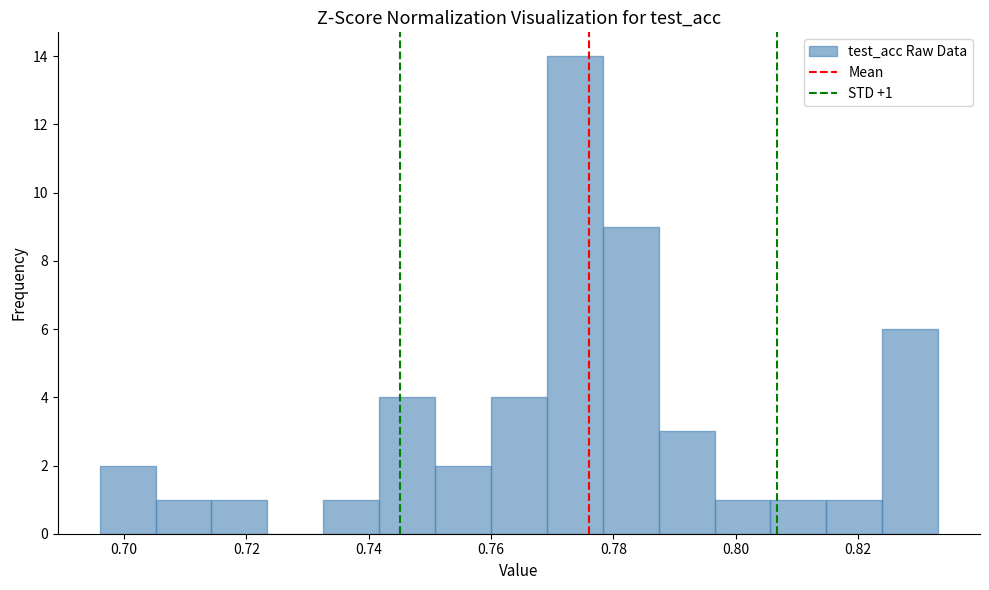

Over which range of the x-axis is the bar tallest?

0.770 to 0.778